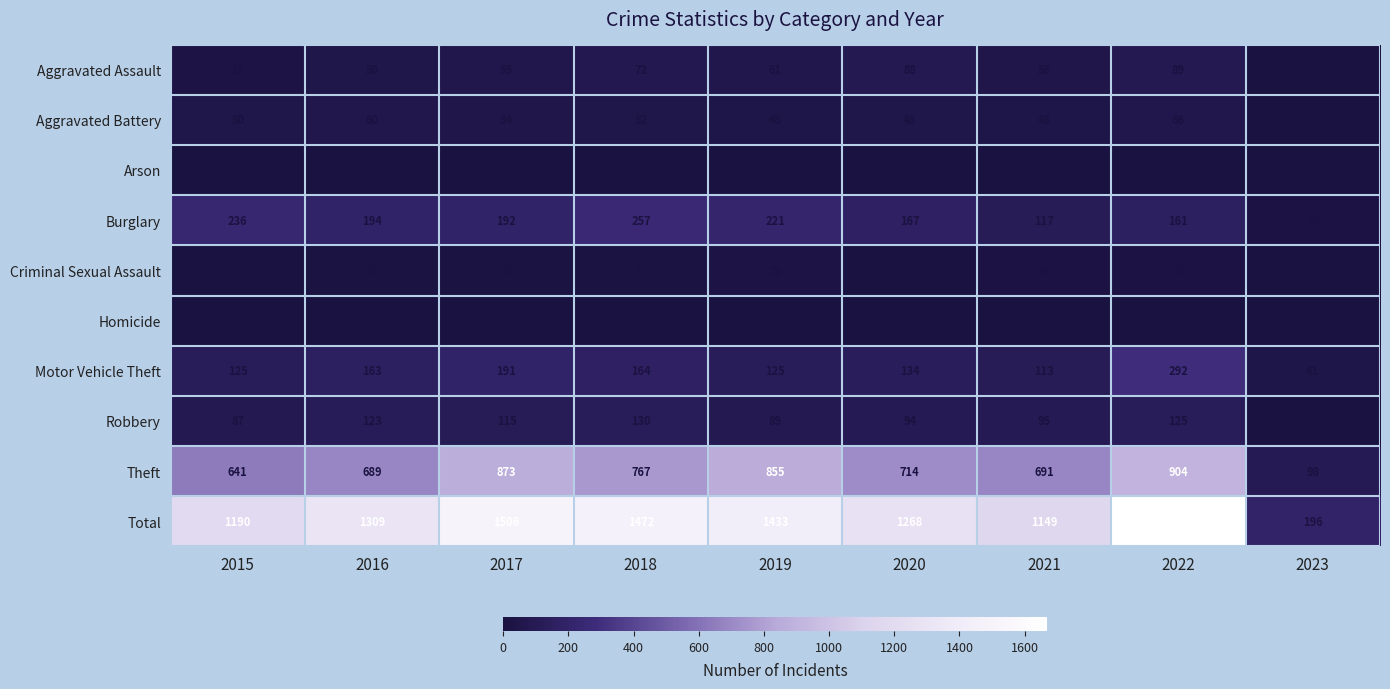

What is the average value of the Motor Vehicle Theft series?

150